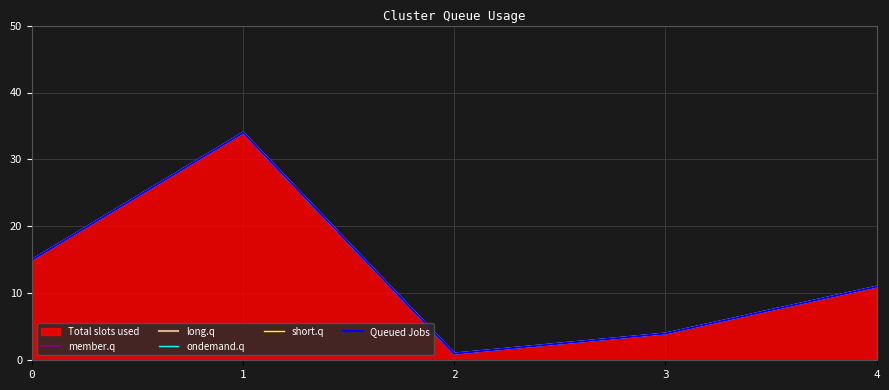

True or false: ondemand.q and long.q intersect in this chart.

False